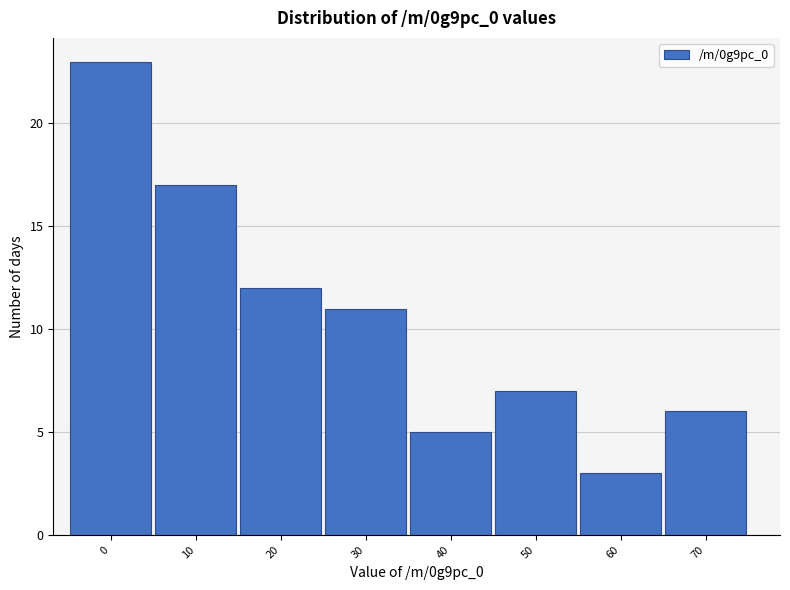

Reading right to left, transcribe all the data shown in this chart.

6	3	7	5	11	12	17	23